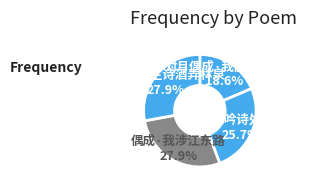

How many segments does this pie chart have?

4